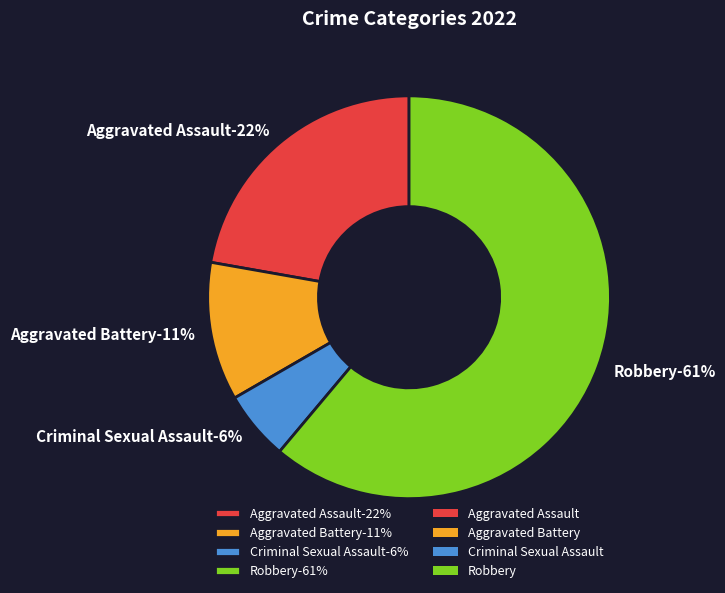

What percentage do Robbery and Aggravated Assault together represent?

83.3%